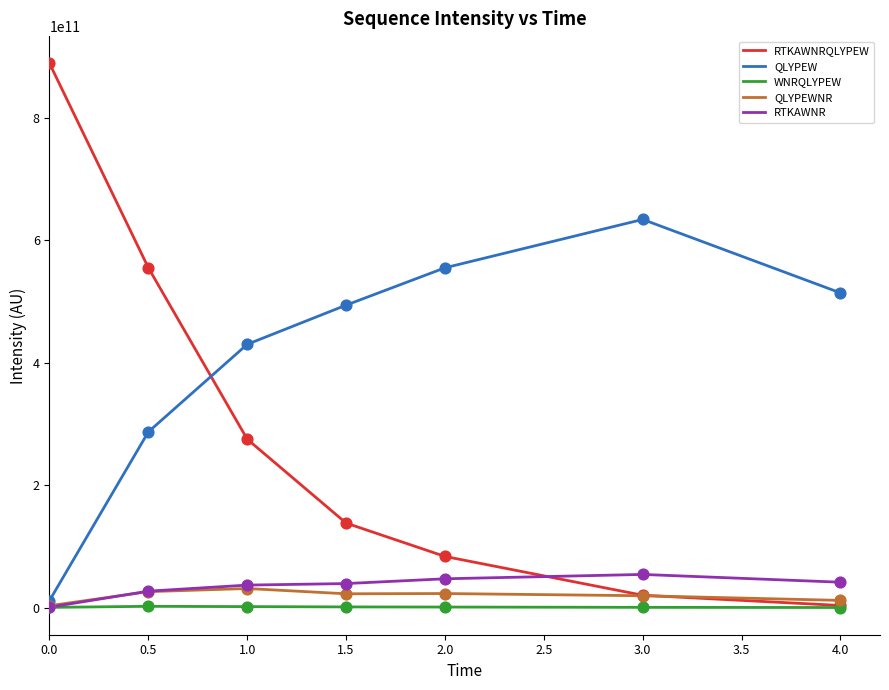

Between 0.5 and 2.0, which series saw the biggest shift?

RTKAWNRQLYPEW